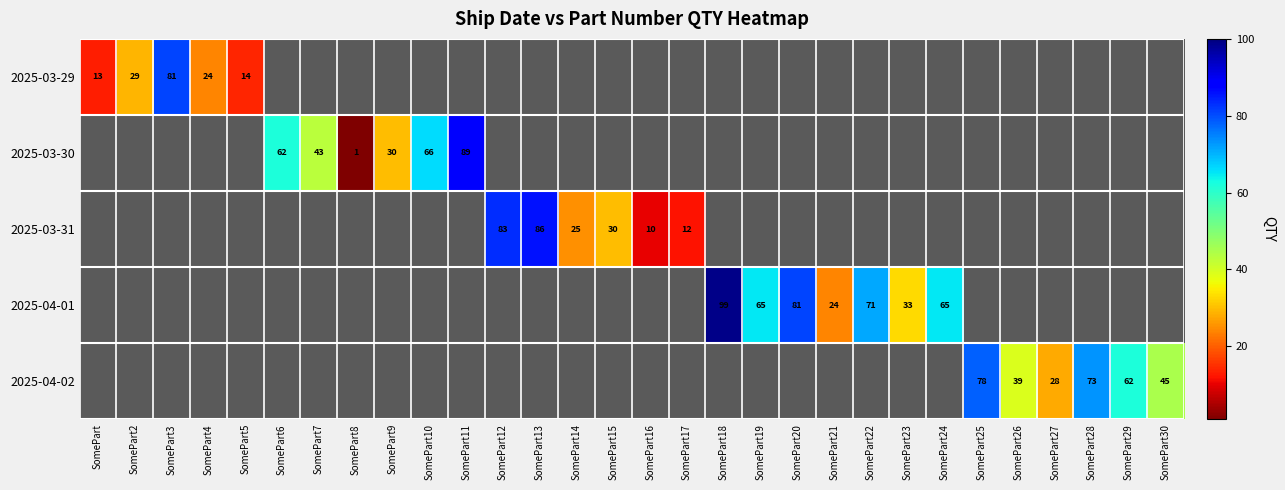

Is it true that 2025-03-29 equals 41 at SomePart2?

False